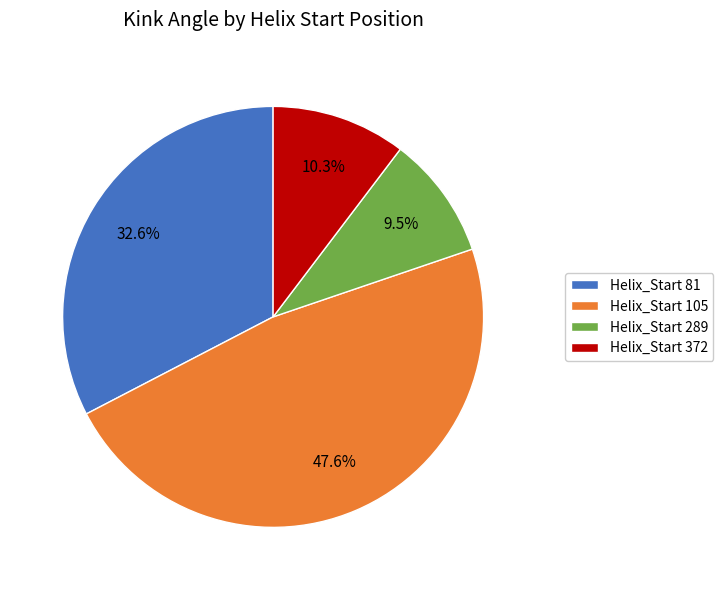

What is the ratio of the value at Helix_Start 105 to the value at Helix_Start 289?

5.0